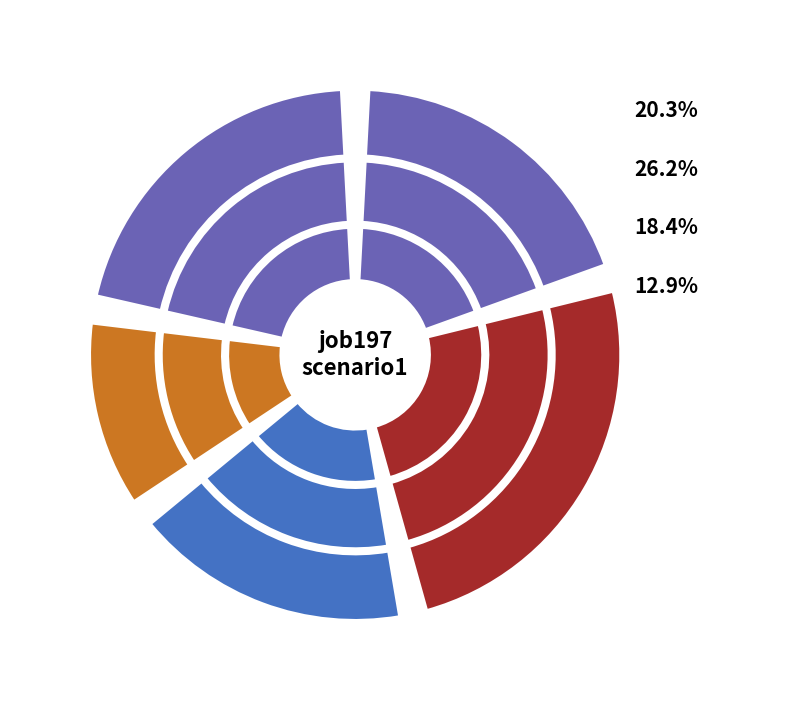

How many segments does this pie chart have?

5